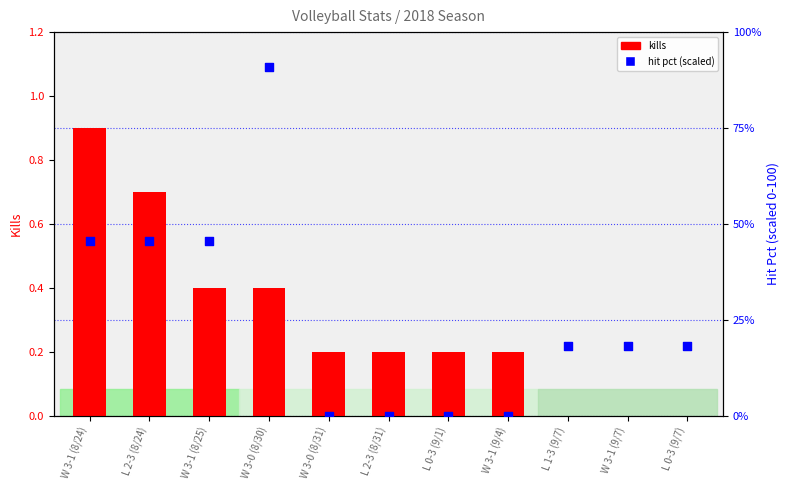

Which series reaches the minimum Y coordinate?

kills